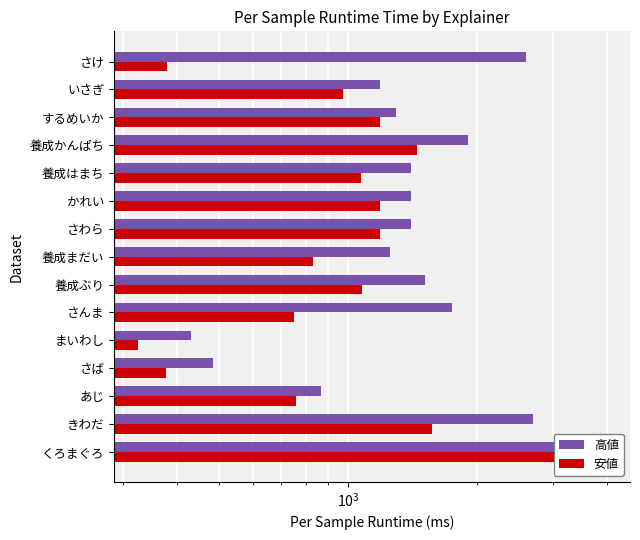

What position from the left is あじ?

3